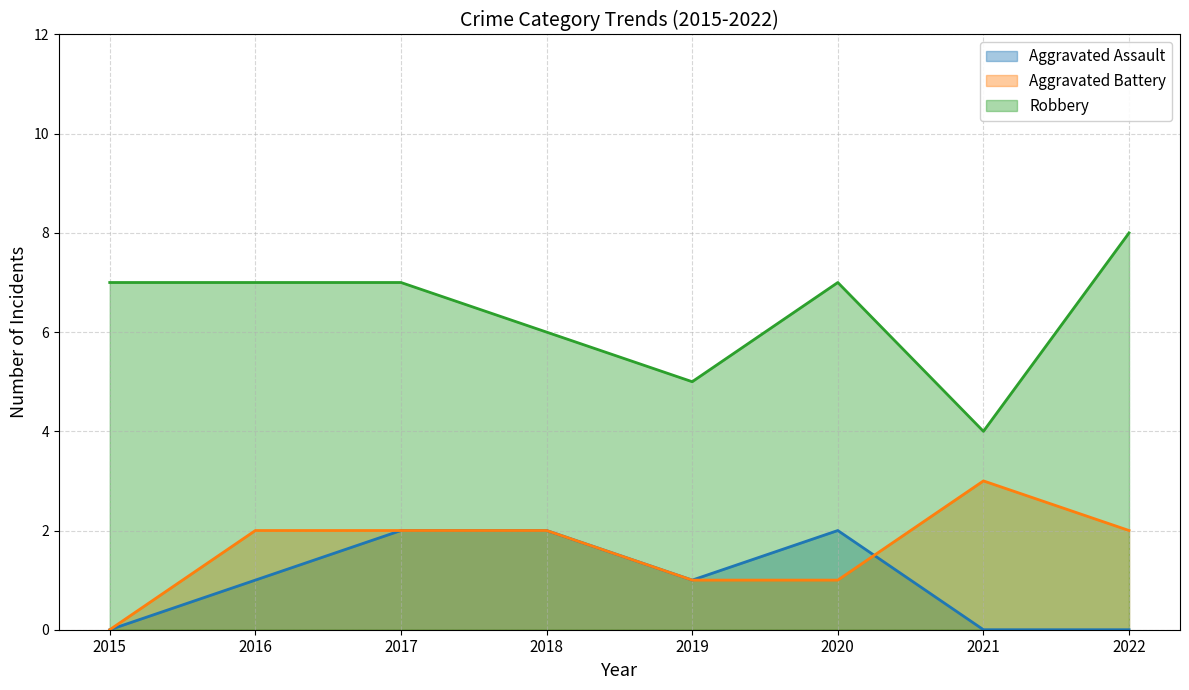

What value does the Robbery series have at 2020?

7